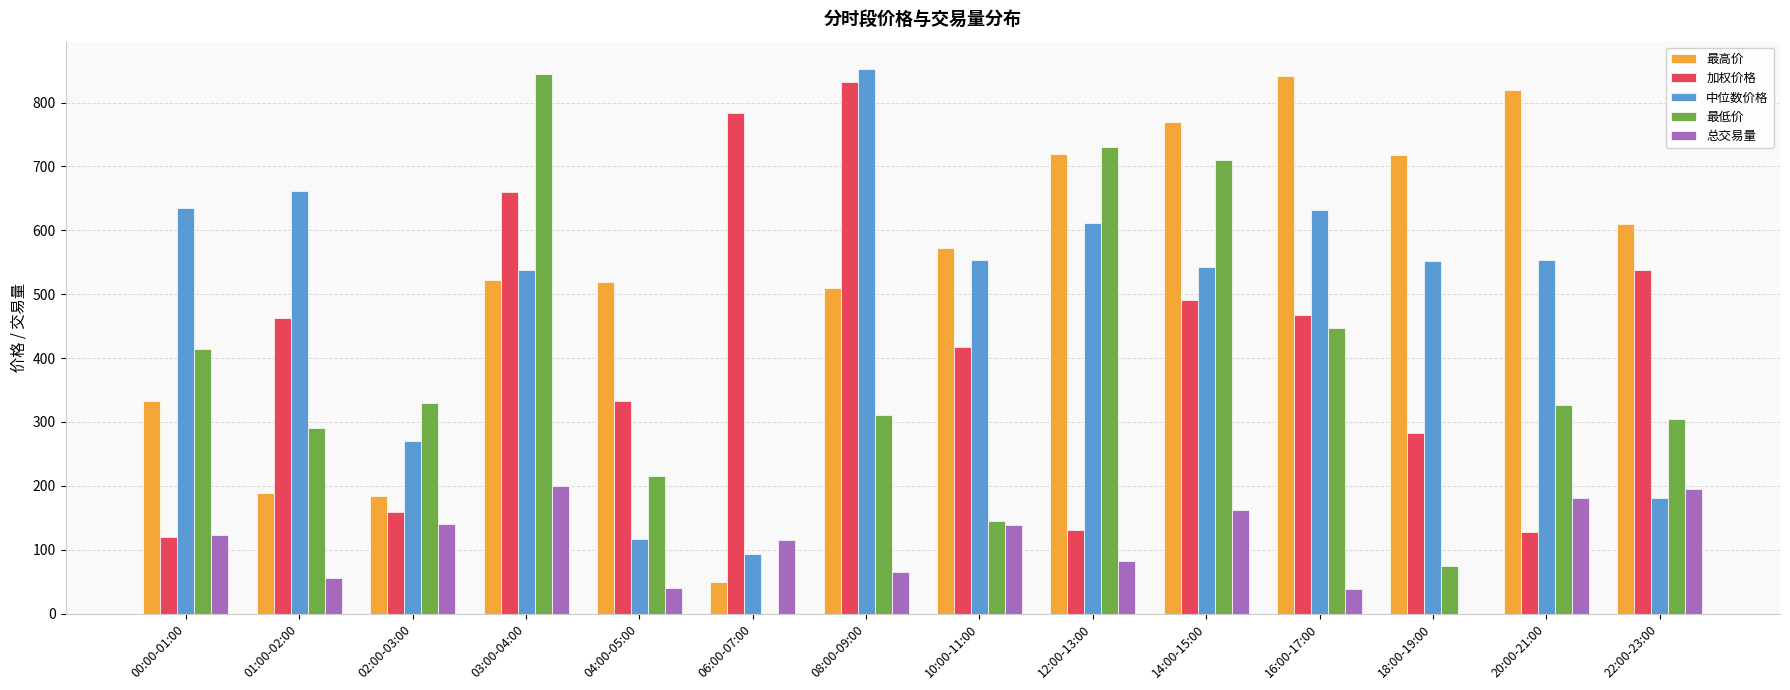

True or false: 最高价 has a value of 332.4 at 00:00-01:00.

True